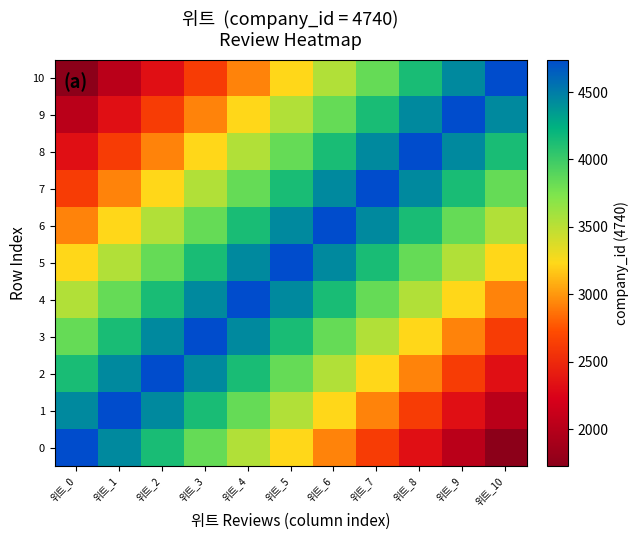

What is the minimum value shown in the chart?

1723.6